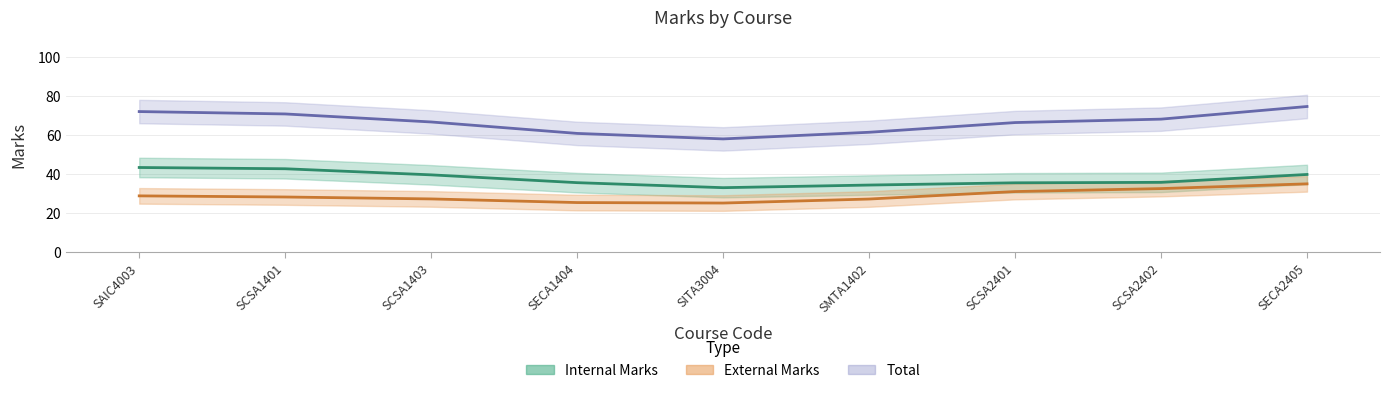

What are all the series names shown in the legend?

Internal Marks, External Marks, Total